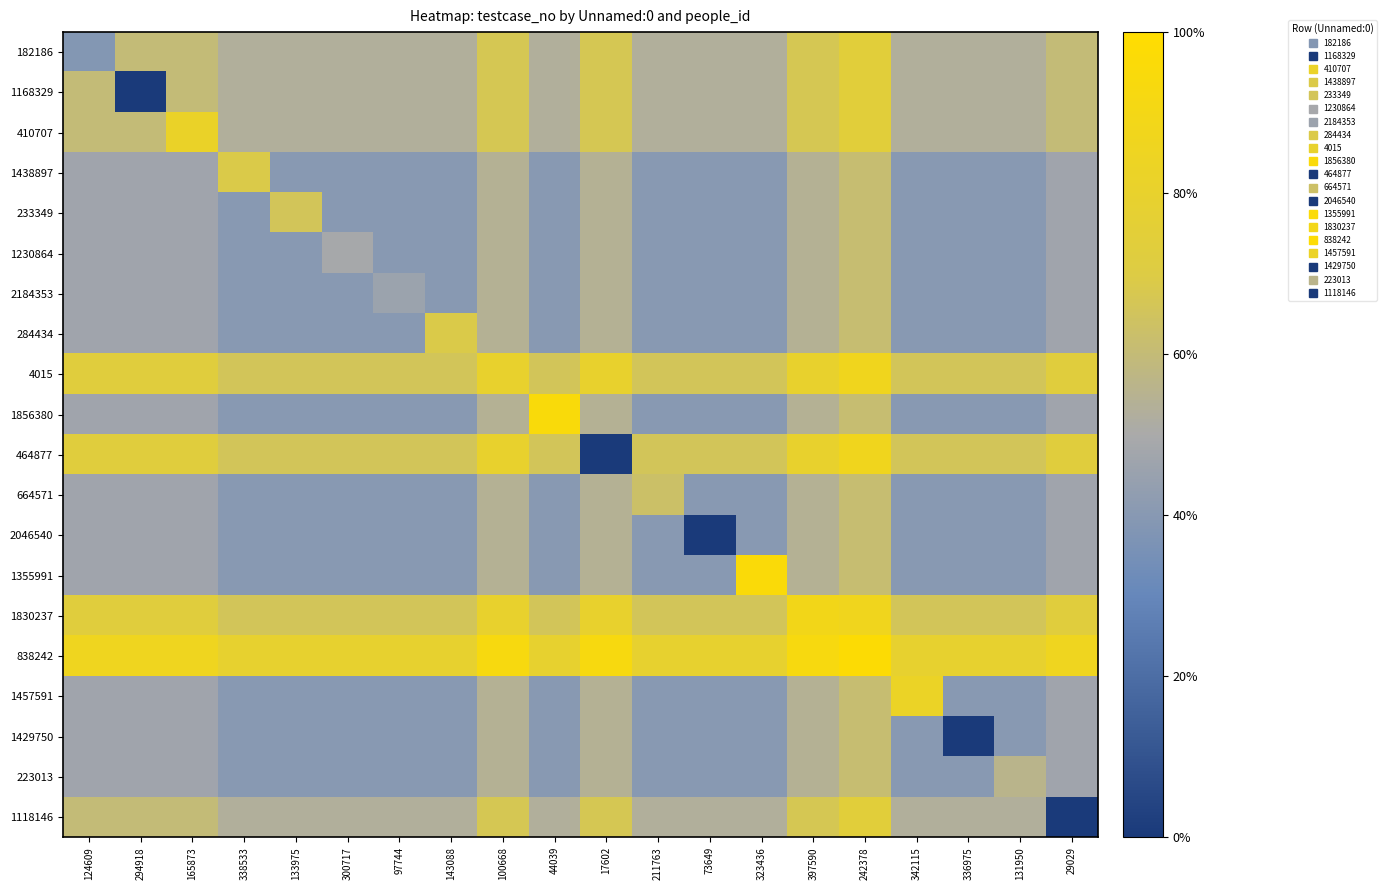

How many categories are shown in the chart?

20